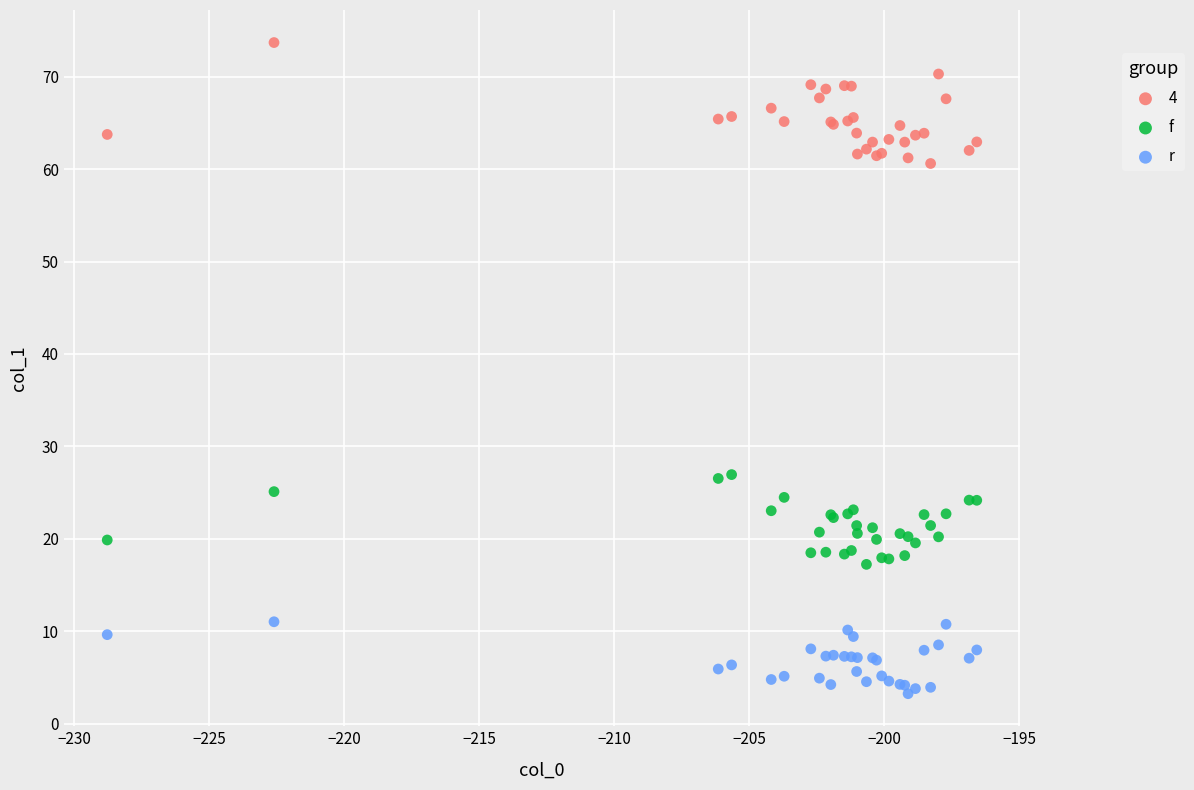

Which series reaches the maximum Y coordinate?

4